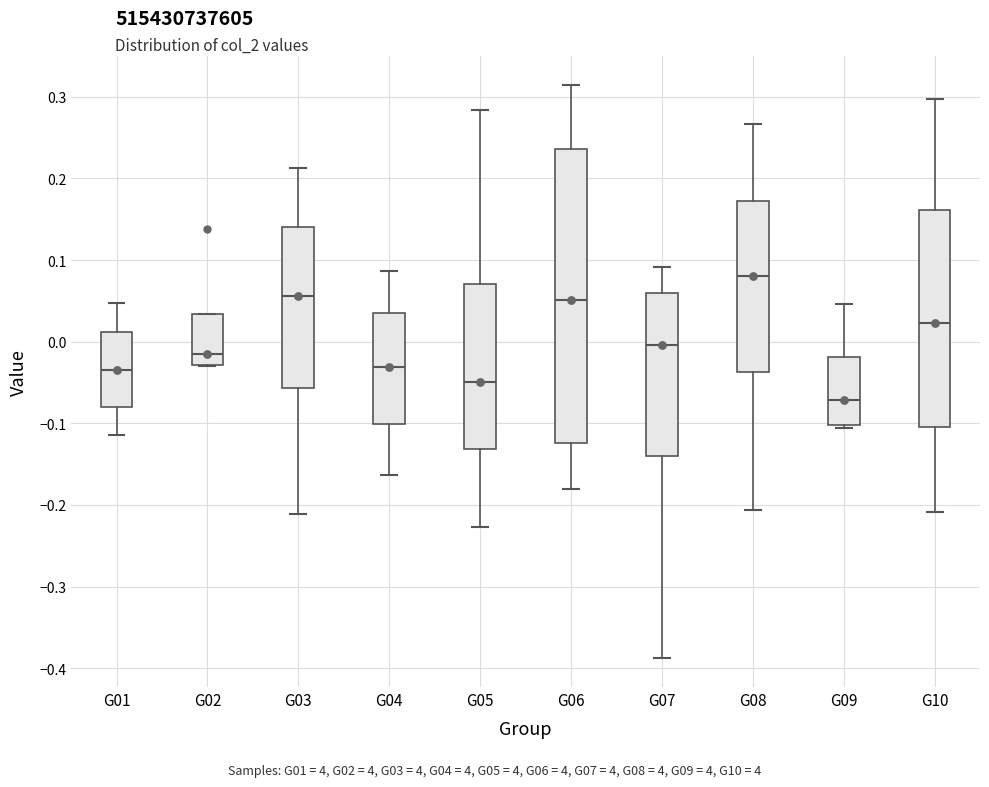

Where is the upper edge of the box for G09 on the y-axis? The values are not printed on the chart, so give them approximately, as read against the axis.

-0.02